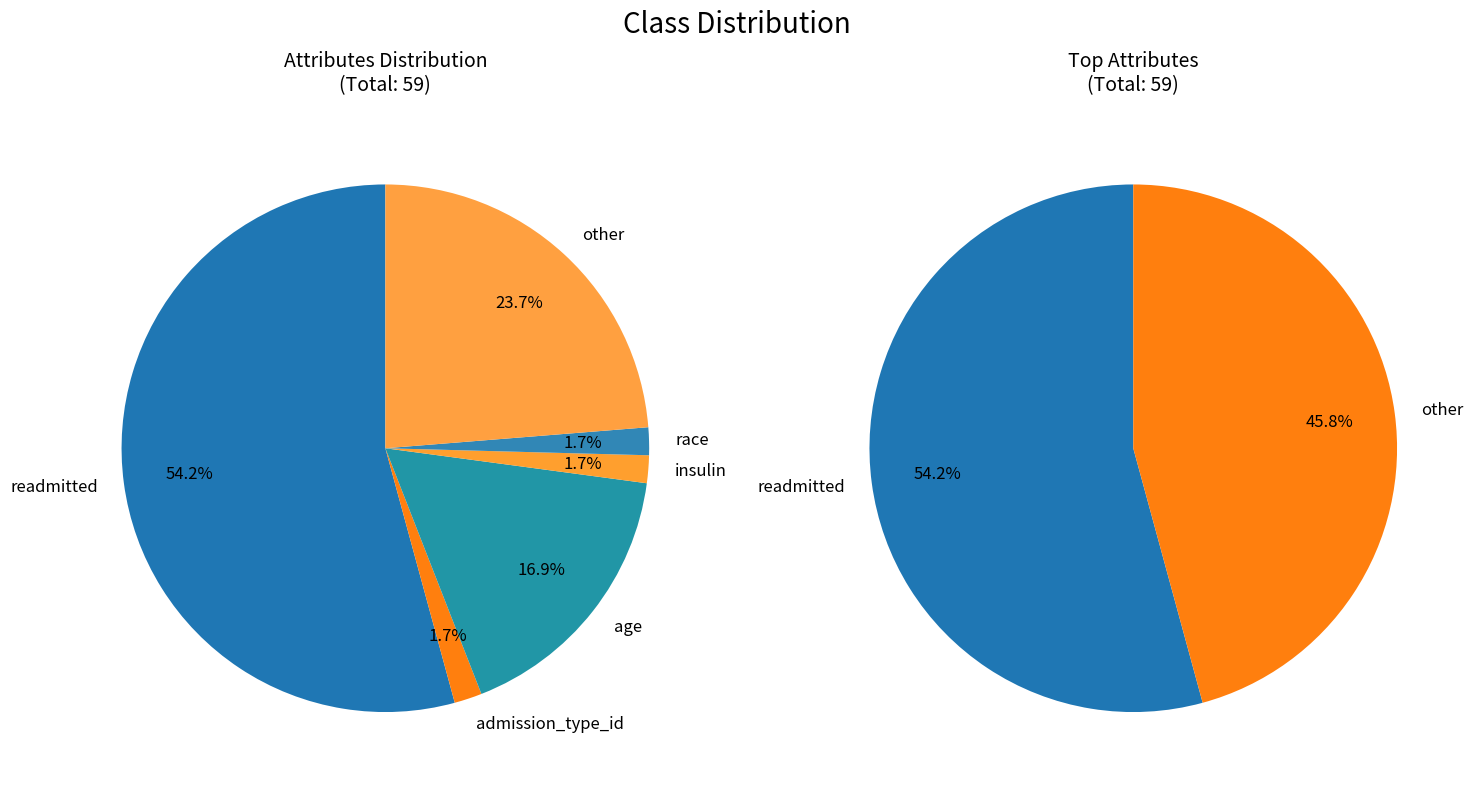

To the nearest percent, what is the difference between the largest and smallest slice percentages?

53%